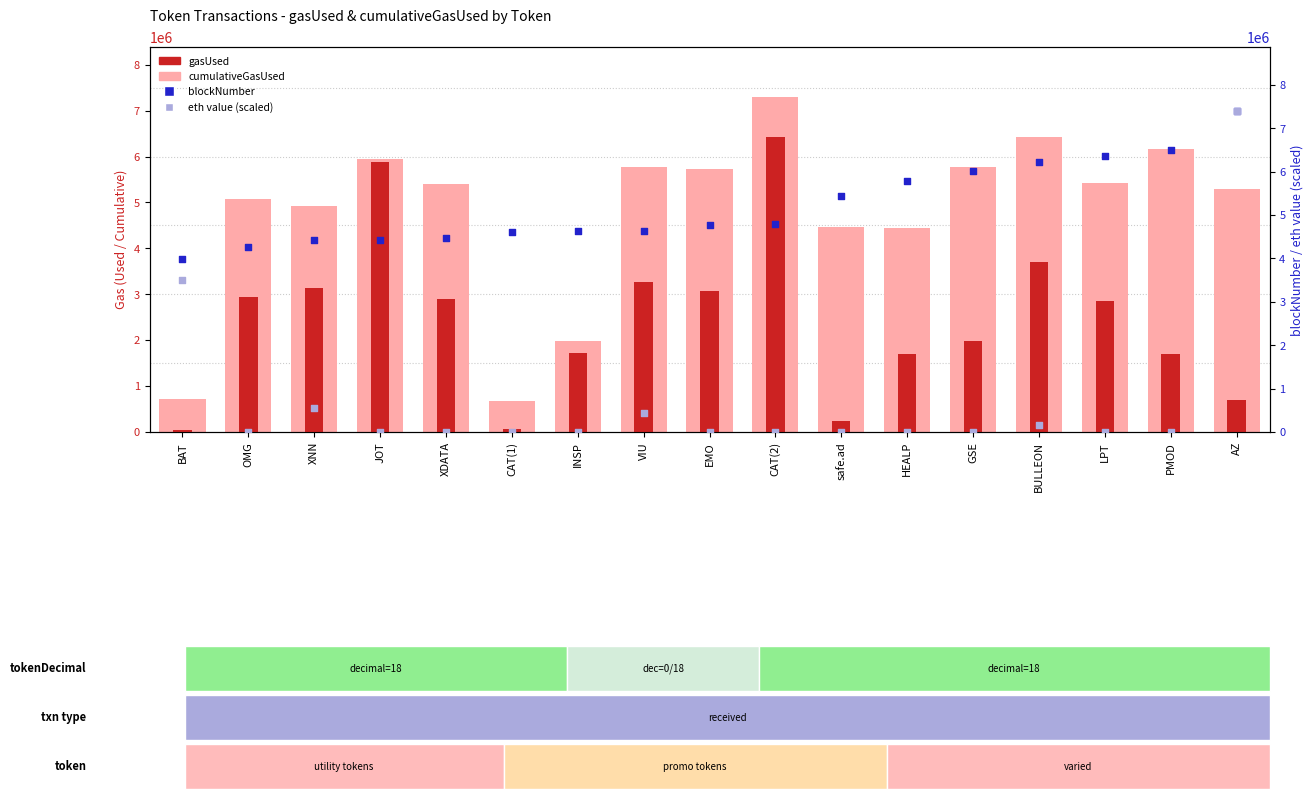

Which series contains the highest Y value?

blockNumber